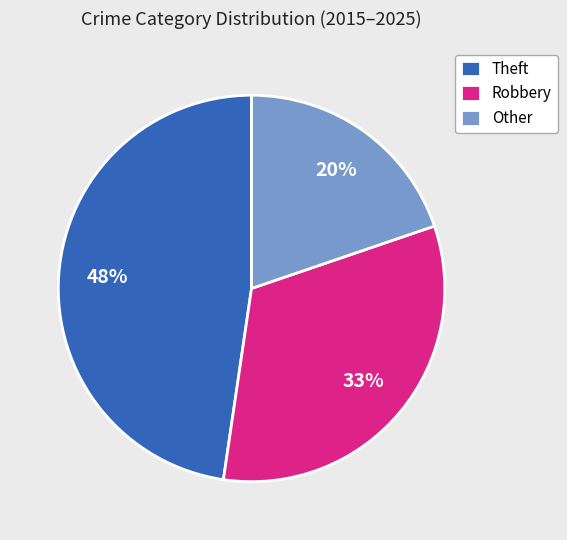

To the nearest percent, what is the average slice percentage?

33%